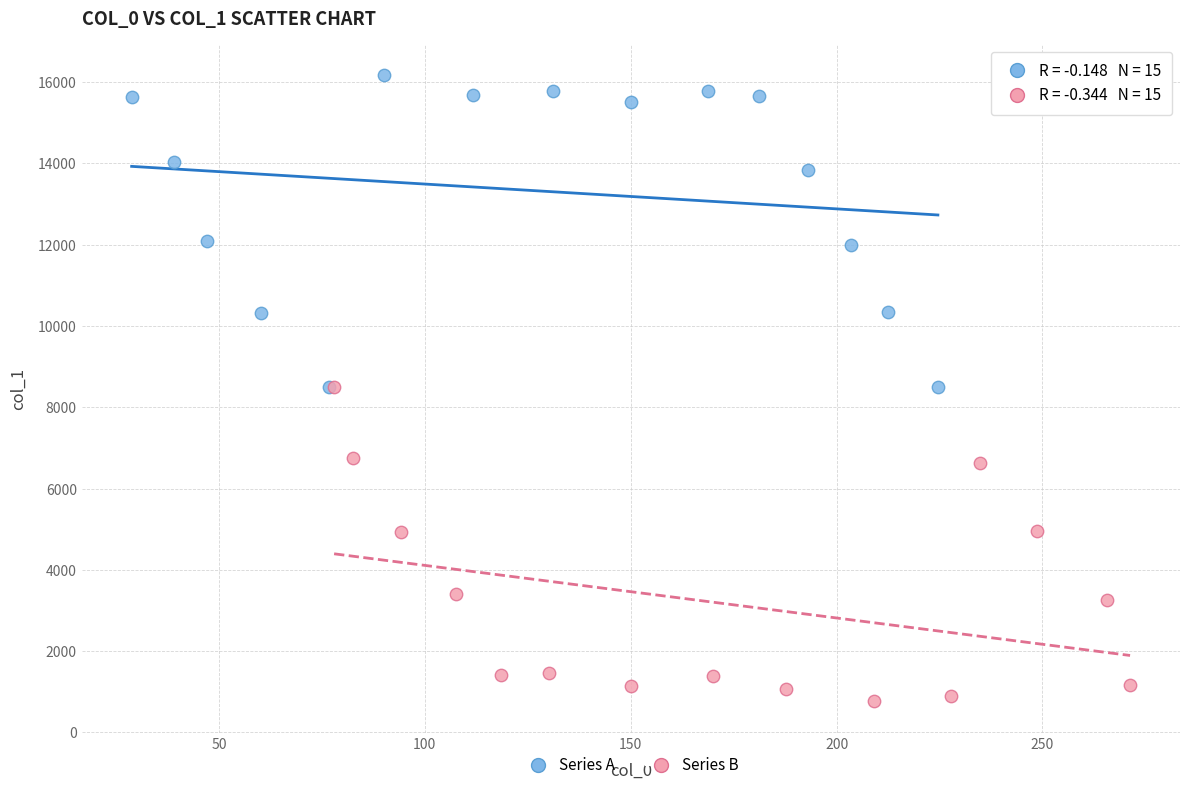

Which series reaches the minimum Y coordinate?

Series B